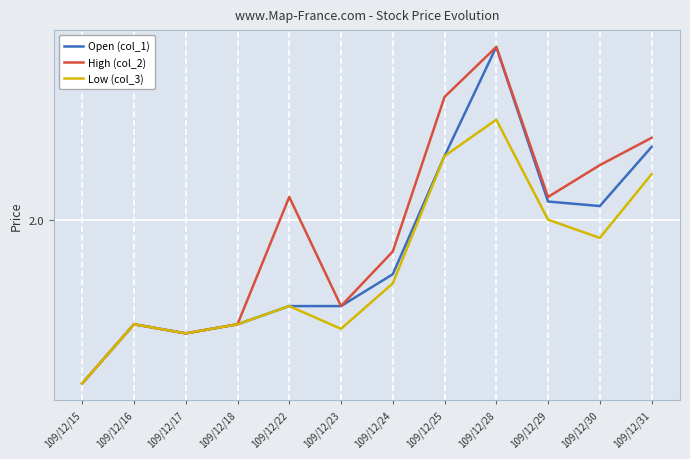

Which category has the lowest value in the High (col_2) series?

109/12/15